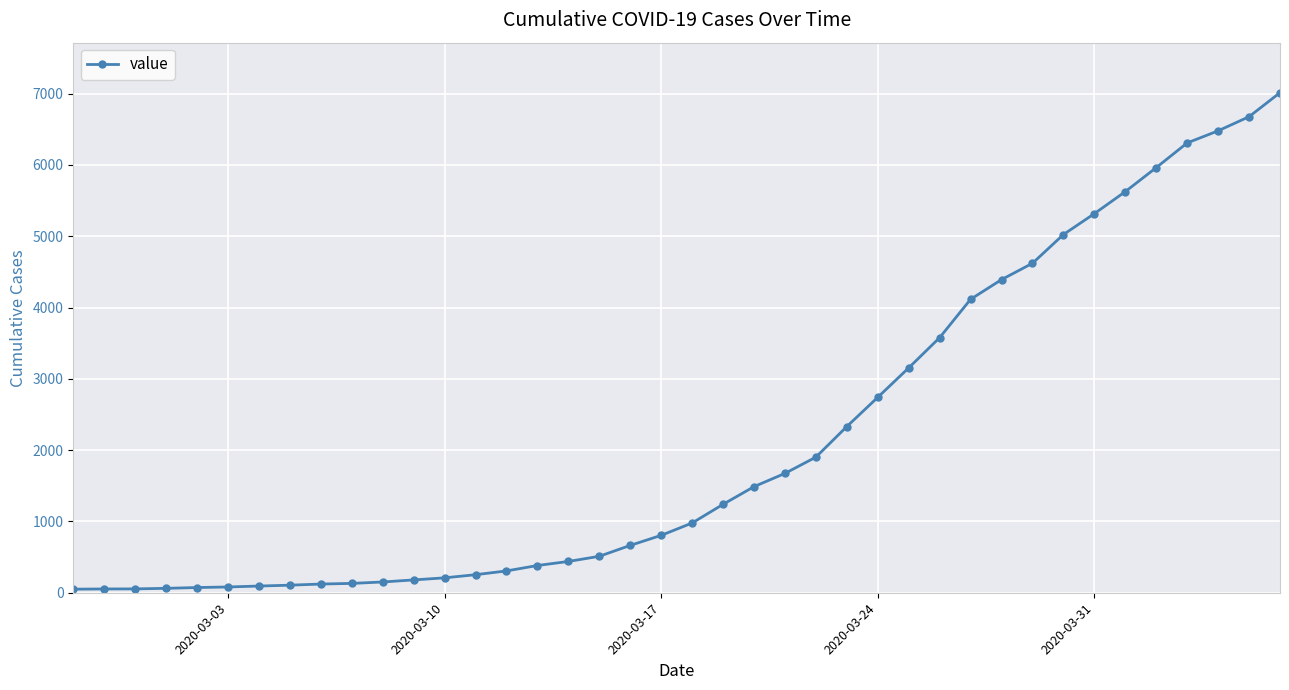

What is the greatest value displayed?

7014